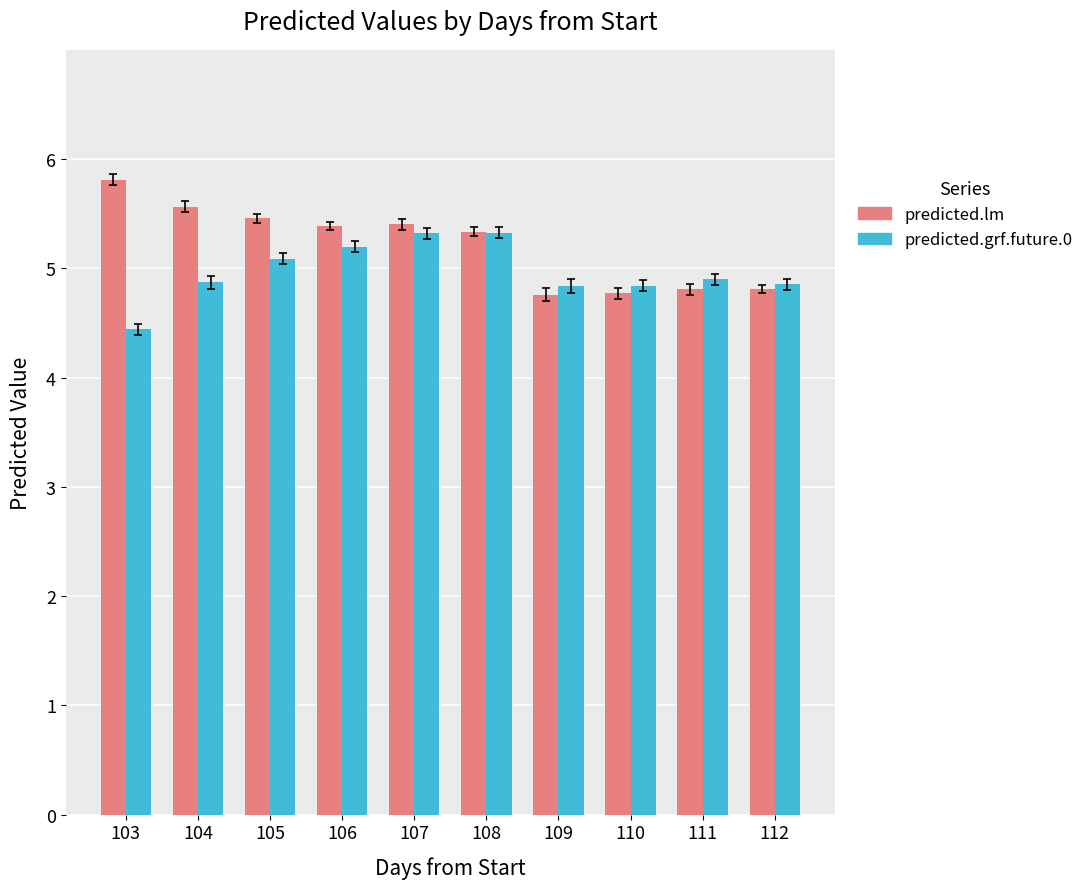

At 103, list the series in order from smallest to largest.

predicted.grf.future.0, predicted.lm